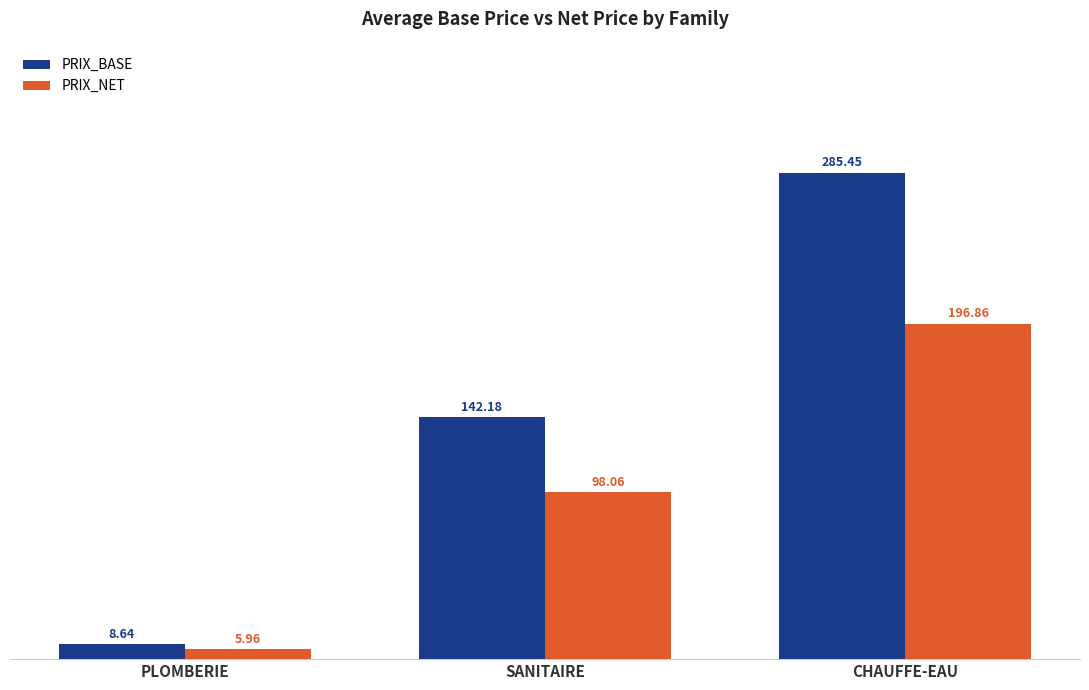

How many series are shown in this chart?

2